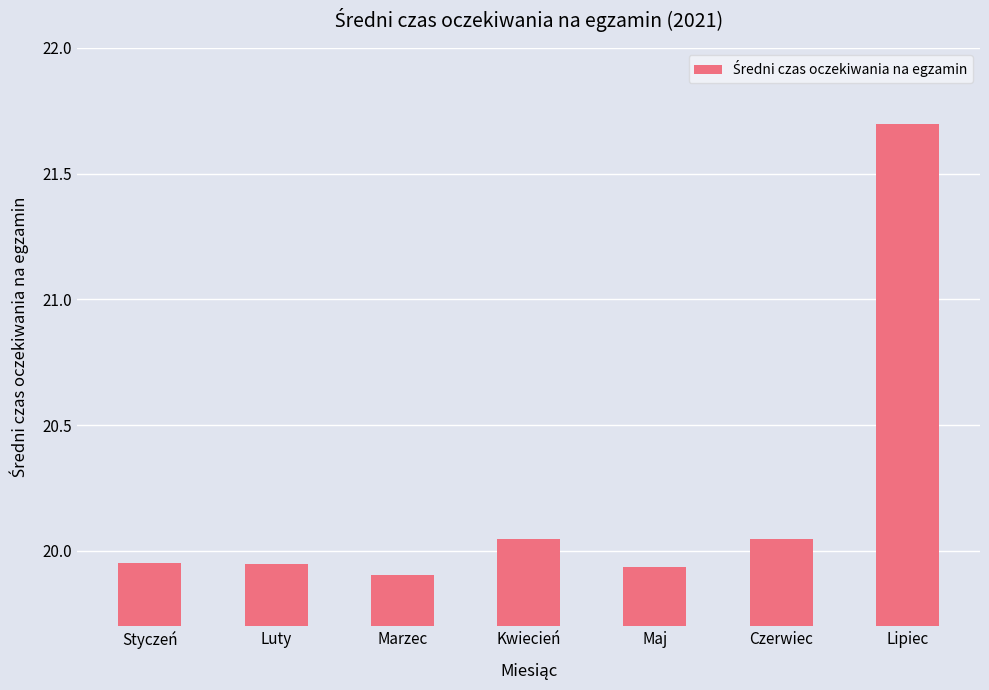

What is the maximum value shown in the chart?

21.7